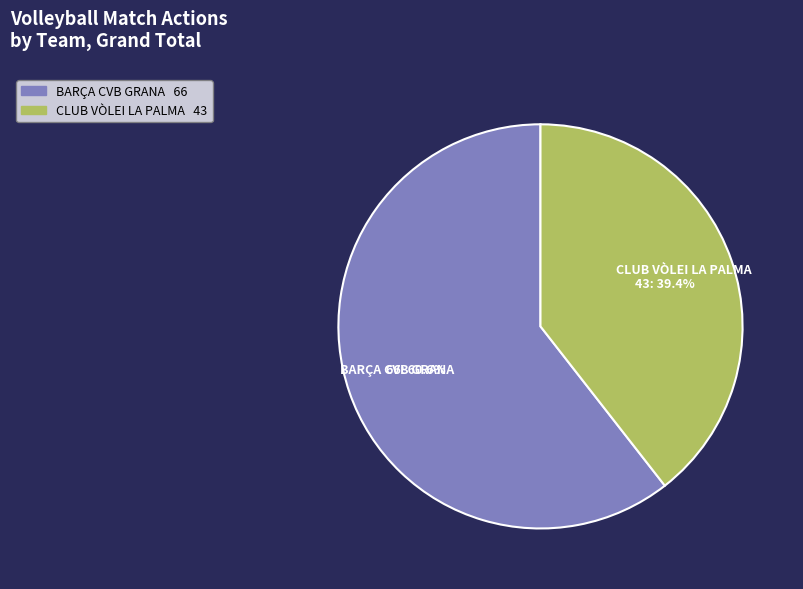

Is it true that BARÇA CVB GRANA is 51% of the pie?

False